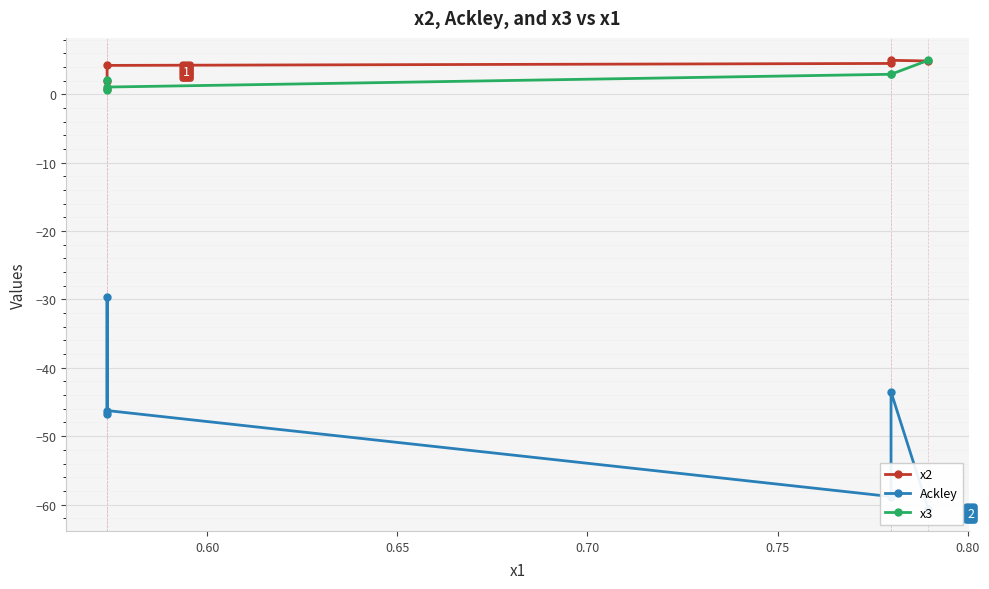

What is the total value across all series at 0.80?

-50.8